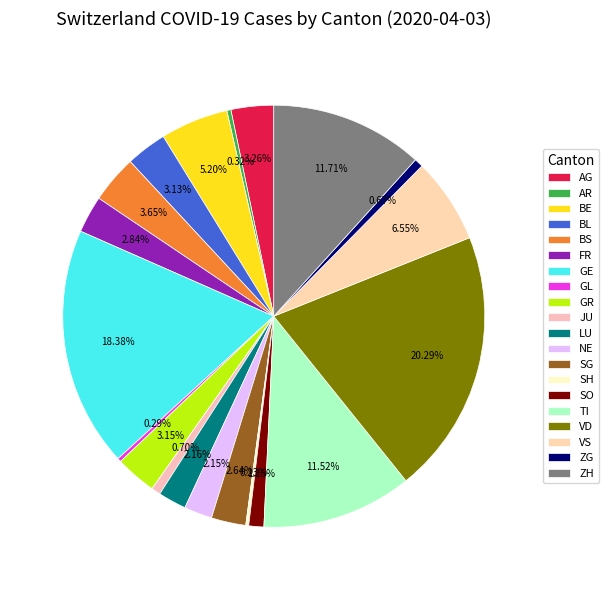

How much of the chart is everything except SG?

97.4%